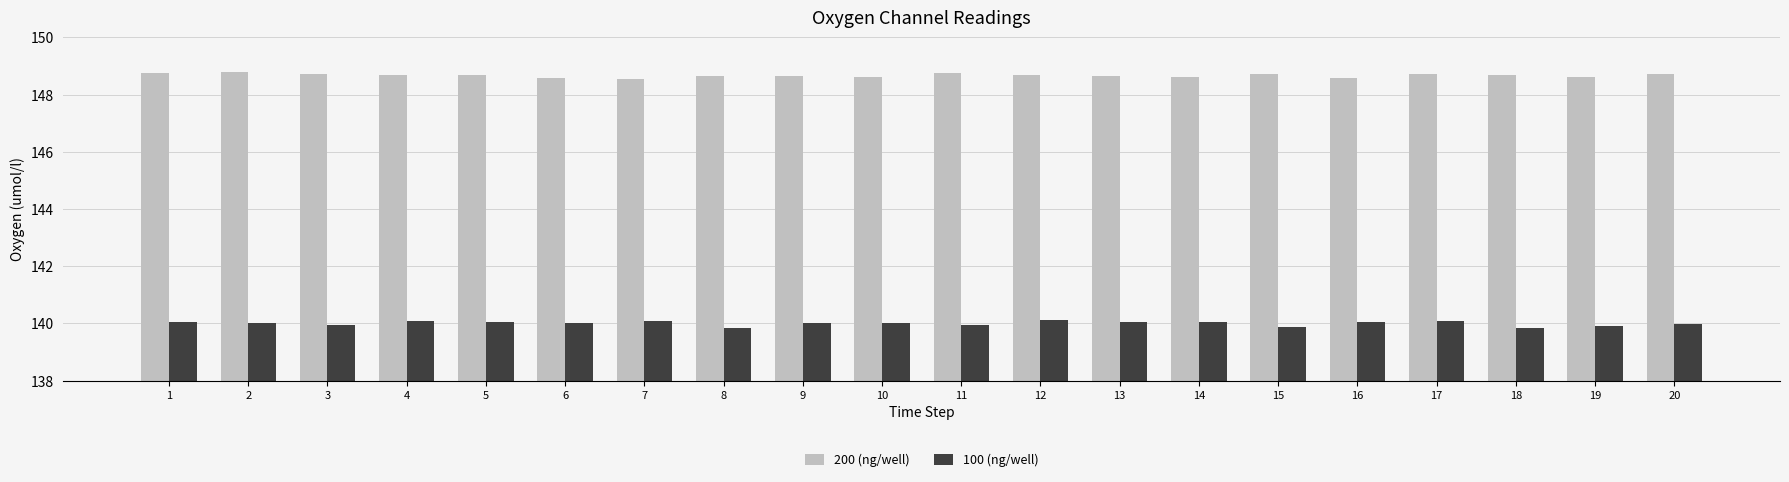

How many data points does each series have?

20